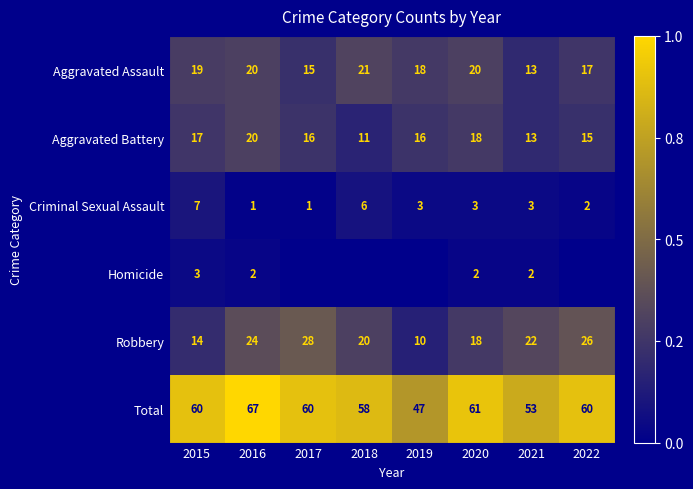

Is the value of Aggravated Assault at 2016 greater than the value of Total at 2020?

No